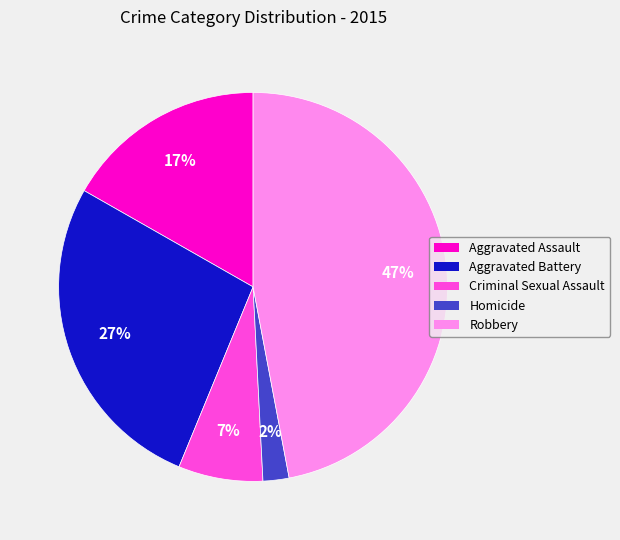

To the nearest percent, what is the combined percentage of Aggravated Battery and Criminal Sexual Assault?

34%